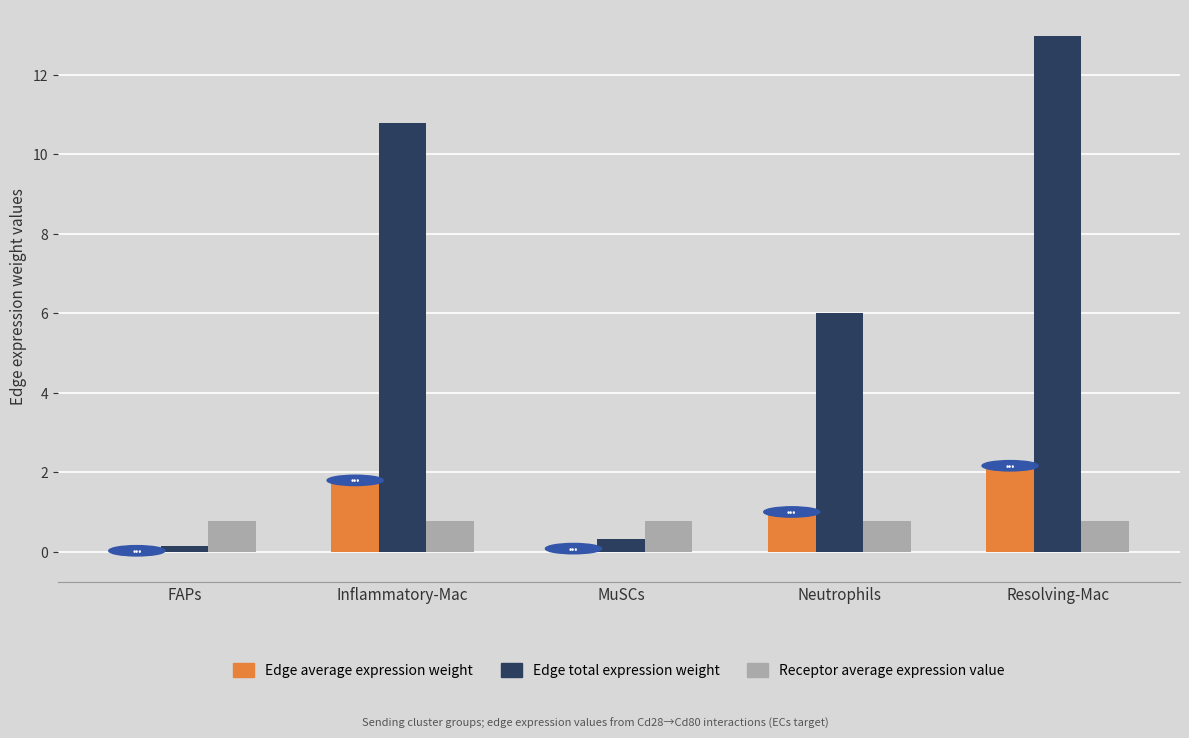

Which series changed the most between Neutrophils and Resolving-Mac?

Edge total expression weight